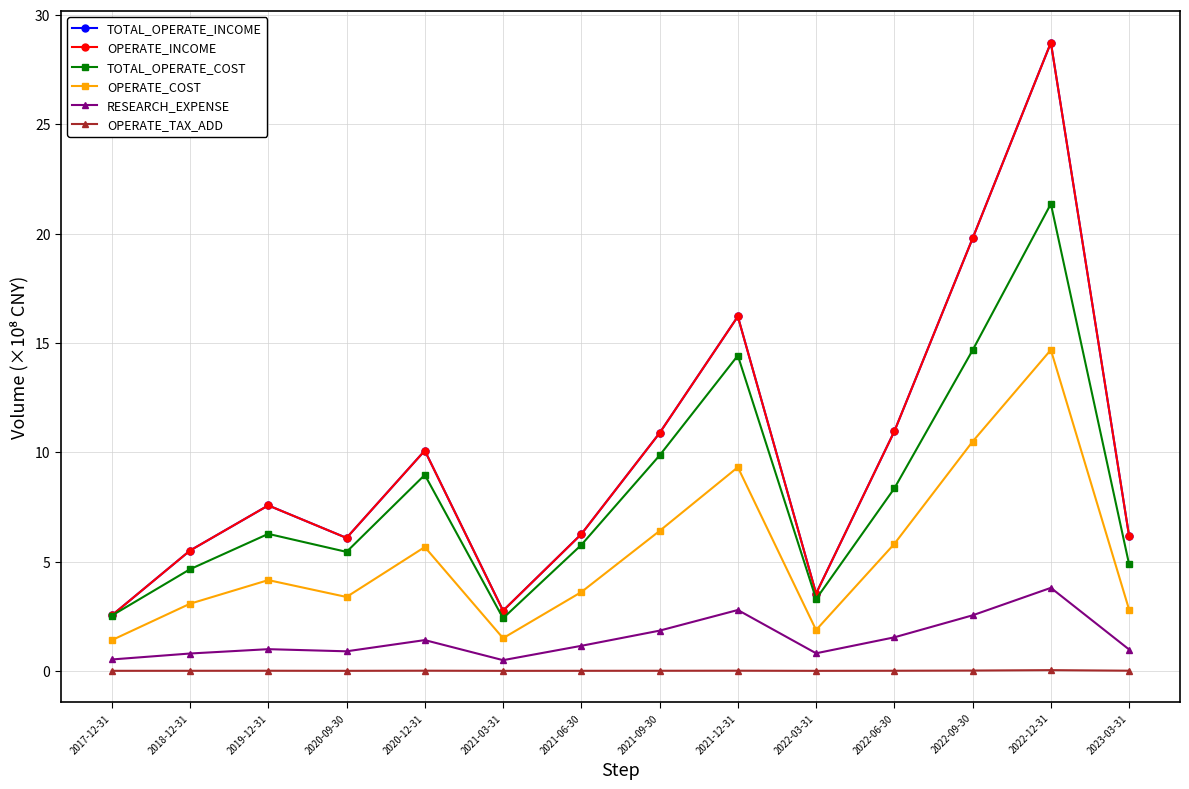

At which label is OPERATE_COST closest to 8?

2021-12-31